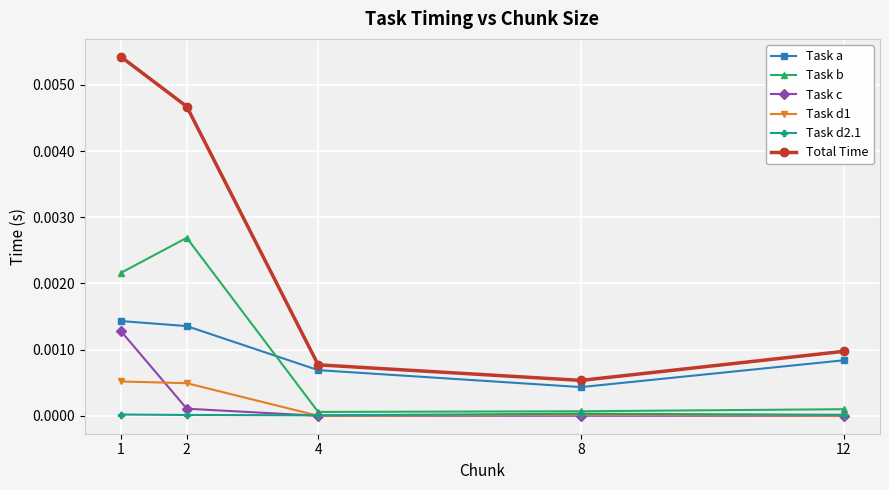

Is the value of Task c at 1 greater than the value of Task d2.1 at 2?

Yes